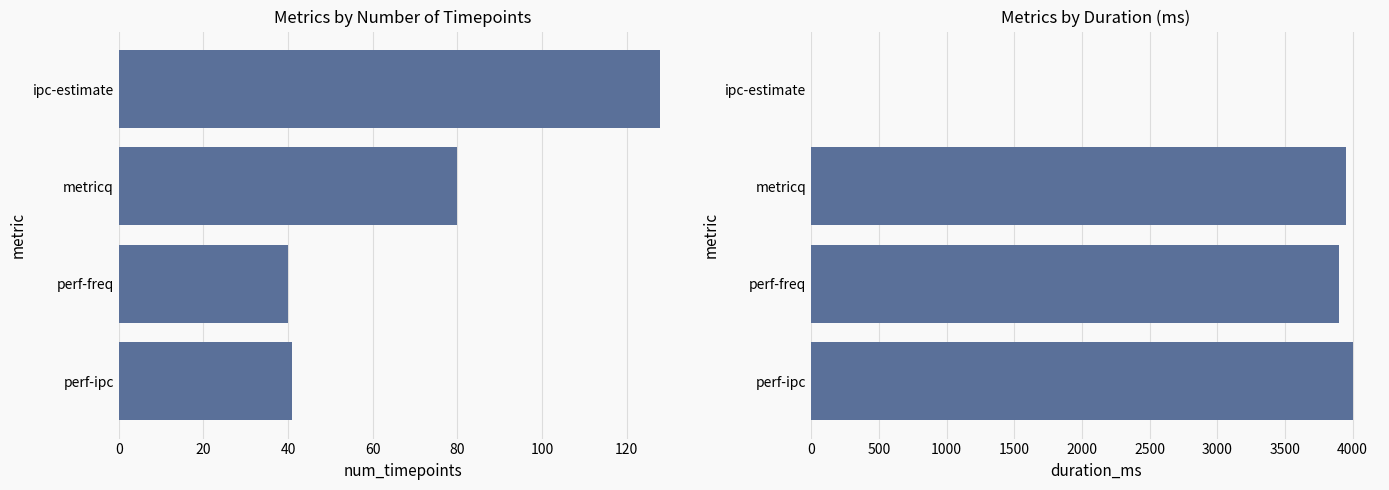

How many data points in num_timepoints are less than 80?

2